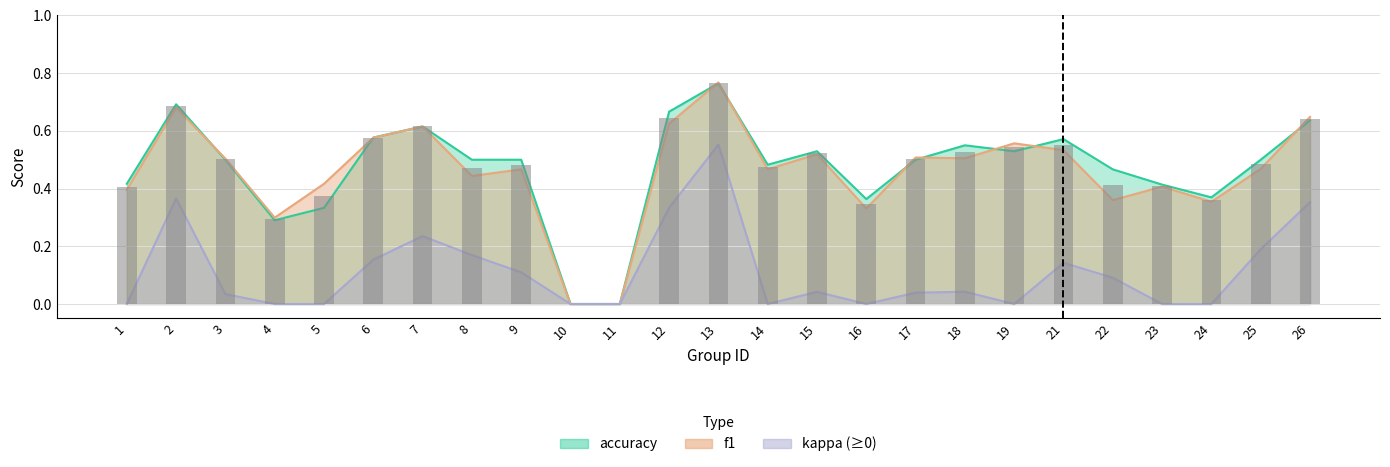

At how many categories does at least one series exceed 0?

23